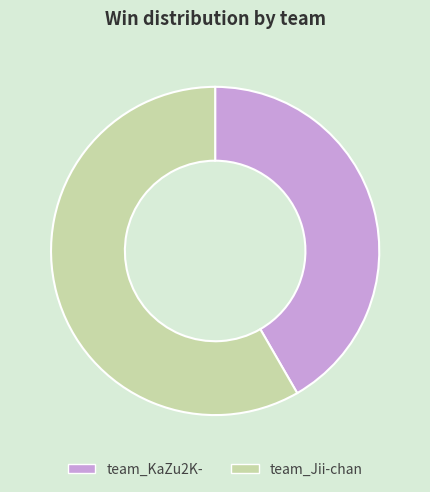

Count the number of slices in the pie.

2